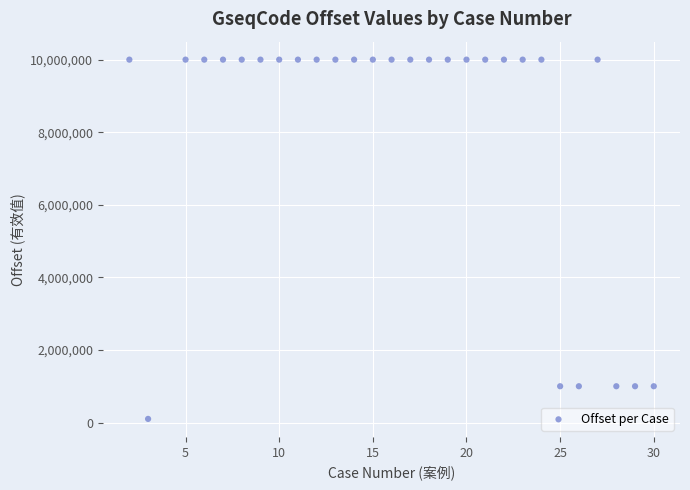

What is the range of Y values (max minus min)?

9900000